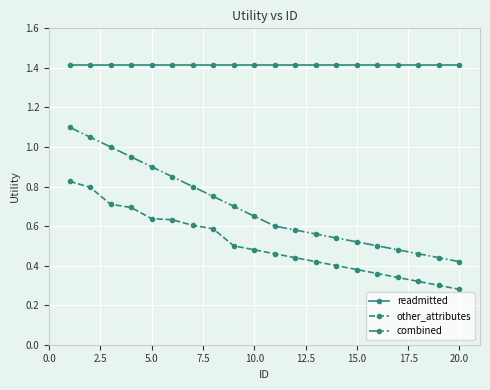

What are all the series names shown in the legend?

readmitted, other_attributes, combined